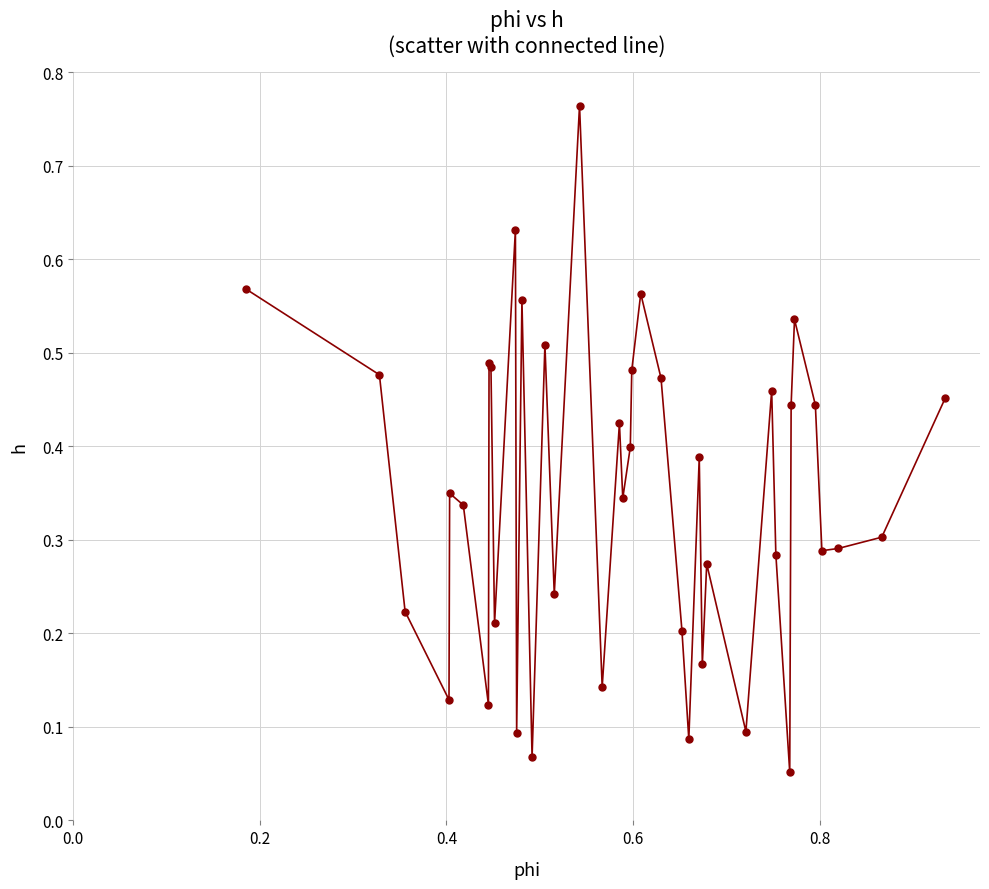

True or false: the data has more than 0 interior local peaks.

True